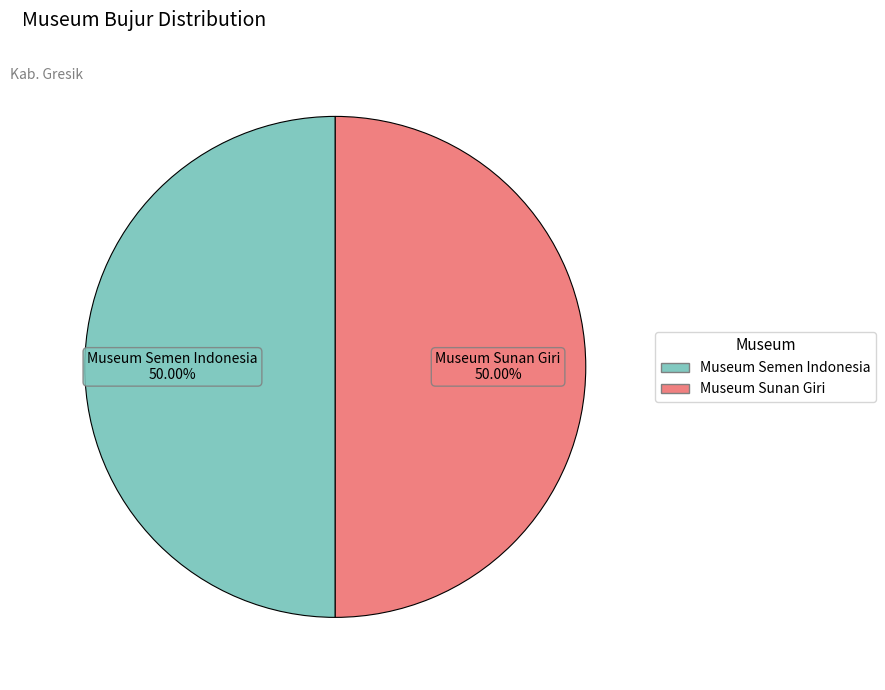

What is the ratio of the value at Museum Sunan Giri to the value at Museum Semen Indonesia?

1.0